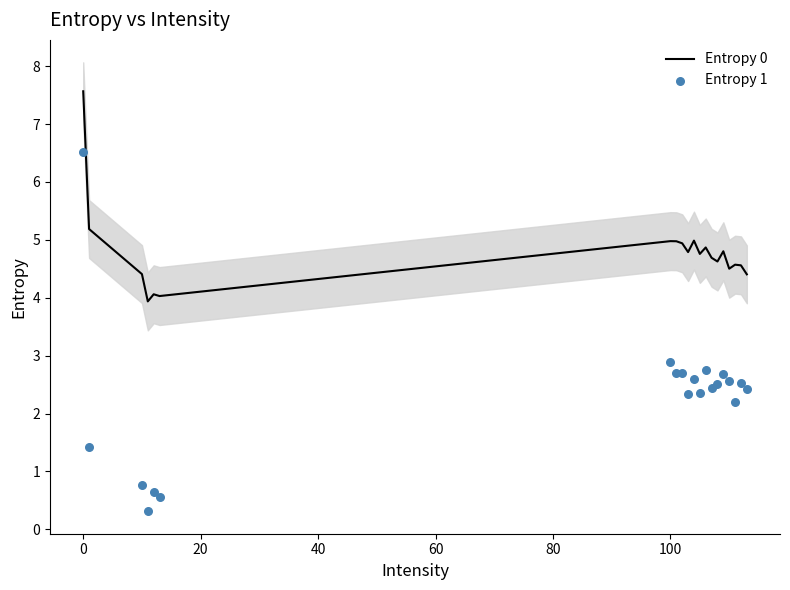

What is the maximum value for Entropy 0?

7.6